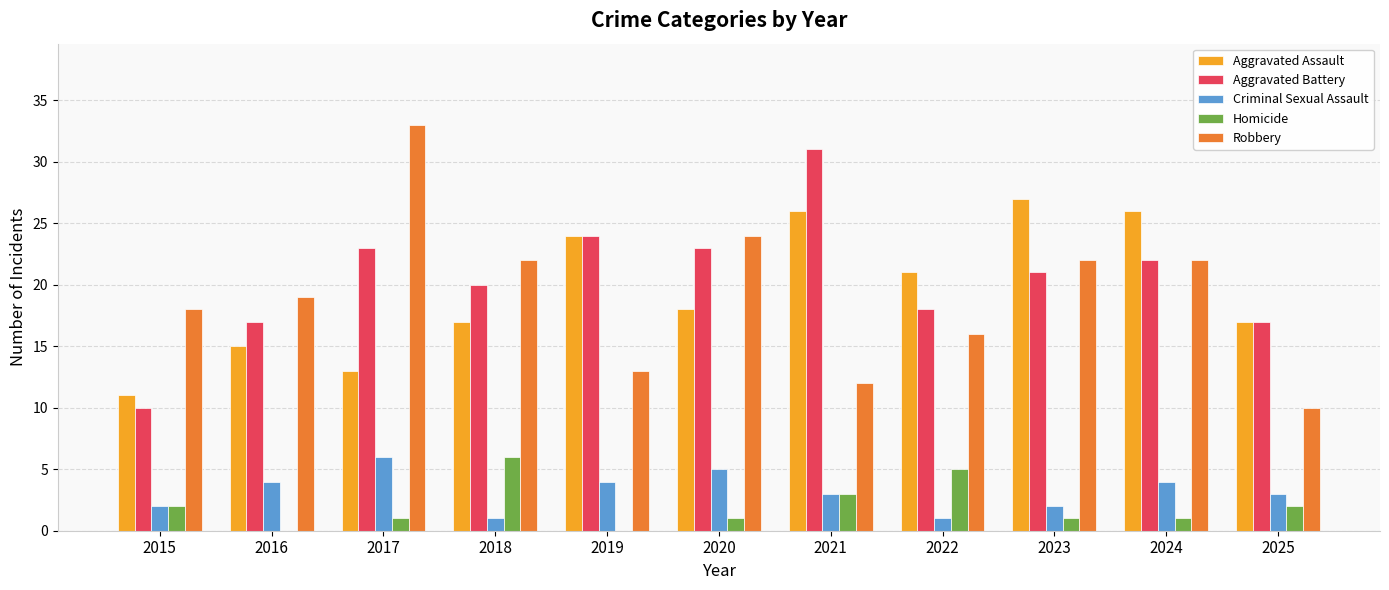

What is the difference between the Robbery values at 2019 and 2017?

20